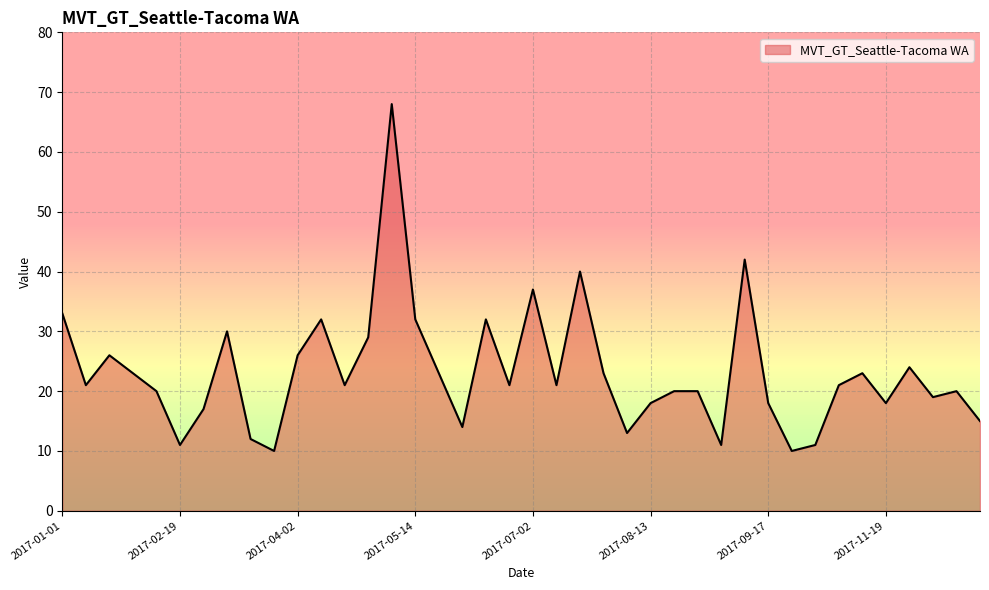

Does the chart display data point markers on the line(s)?

No